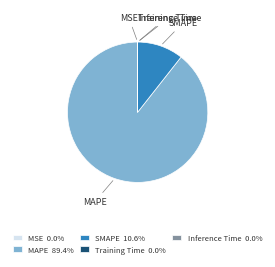

Which has a higher value, MAPE or SMAPE?

MAPE